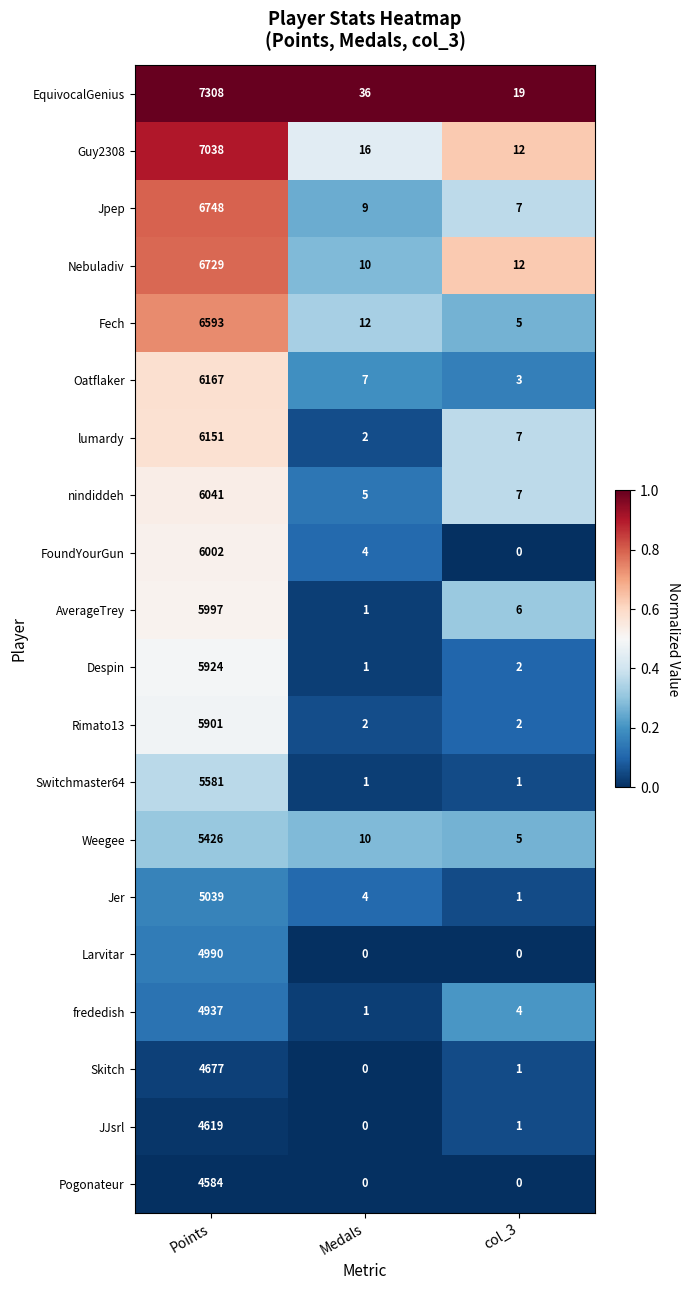

At which label does Jer reach its peak?

Points